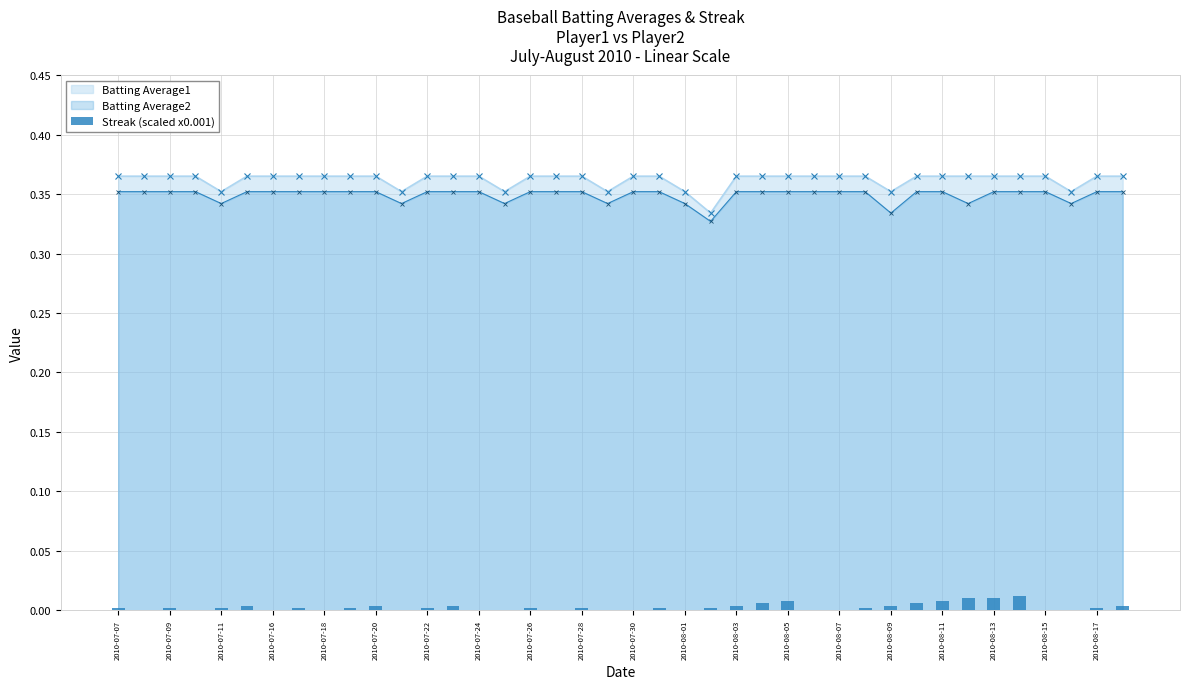

The Batting Average2 series shows 0.5 at 2010-07-07. True or false?

False